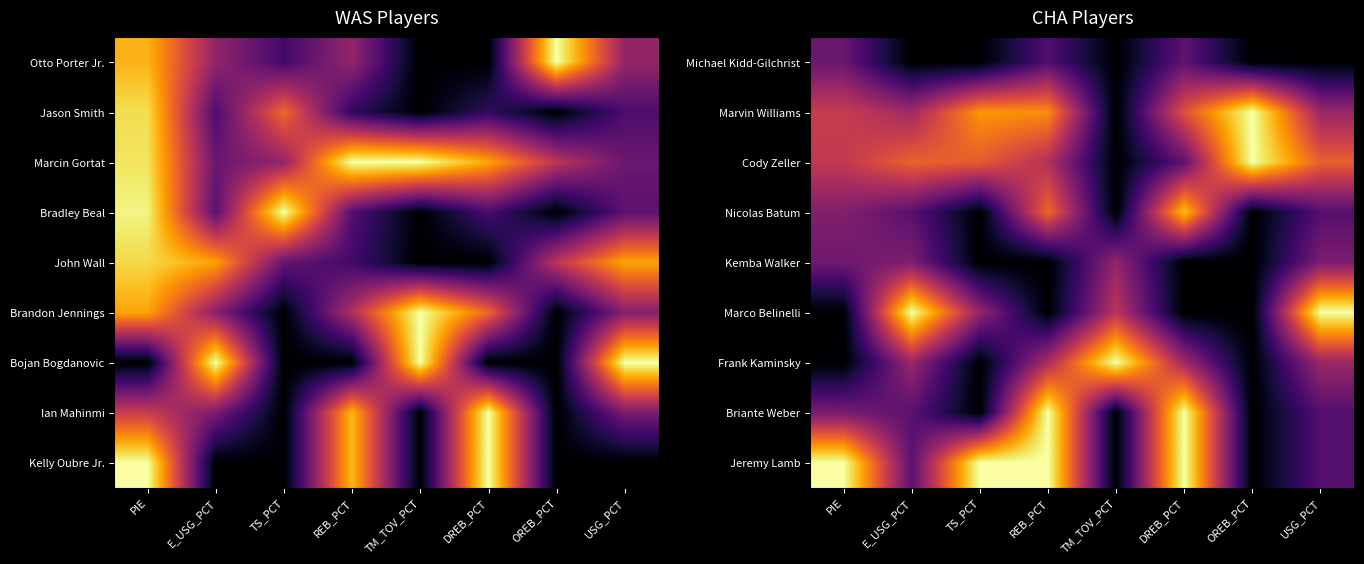

Reading left to right, list all the values displayed in this chart.

Michael Kidd-Gilchrist: PIE=0.3	E_USG_PCT=0.0	TS_PCT=0.0	REB_PCT=0.2	TM_TOV_PCT=0.0	DREB_PCT=0.3	OREB_PCT=0.0	USG_PCT=0.0
Marvin Williams: PIE=0.5	E_USG_PCT=0.4	TS_PCT=0.8	REB_PCT=0.7	TM_TOV_PCT=0.0	DREB_PCT=0.6	OREB_PCT=1.0	USG_PCT=0.4
Cody Zeller: PIE=0.5	E_USG_PCT=0.6	TS_PCT=0.6	REB_PCT=0.5	TM_TOV_PCT=0.0	DREB_PCT=0.3	OREB_PCT=1.0	USG_PCT=0.6
Nicolas Batum: PIE=0.4	E_USG_PCT=0.3	TS_PCT=0.0	REB_PCT=0.7	TM_TOV_PCT=0.0	DREB_PCT=0.9	OREB_PCT=0.0	USG_PCT=0.2
Kemba Walker: PIE=0.3	E_USG_PCT=0.3	TS_PCT=0.0	REB_PCT=0.0	TM_TOV_PCT=0.4	DREB_PCT=0.0	OREB_PCT=0.0	USG_PCT=0.3
Marco Belinelli: PIE=0.0	E_USG_PCT=1.0	TS_PCT=0.4	REB_PCT=0.0	TM_TOV_PCT=0.5	DREB_PCT=0.0	OREB_PCT=0.0	USG_PCT=1.0
Frank Kaminsky: PIE=0.0	E_USG_PCT=0.4	TS_PCT=0.0	REB_PCT=0.5	TM_TOV_PCT=1.0	DREB_PCT=0.4	OREB_PCT=0.0	USG_PCT=0.4
Briante Weber: PIE=0.3	E_USG_PCT=0.3	TS_PCT=0.0	REB_PCT=1.0	TM_TOV_PCT=0.0	DREB_PCT=1.0	OREB_PCT=0.0	USG_PCT=0.2
Jeremy Lamb: PIE=1.0	E_USG_PCT=0.3	TS_PCT=1.0	REB_PCT=1.0	TM_TOV_PCT=0.0	DREB_PCT=1.0	OREB_PCT=0.0	USG_PCT=0.2